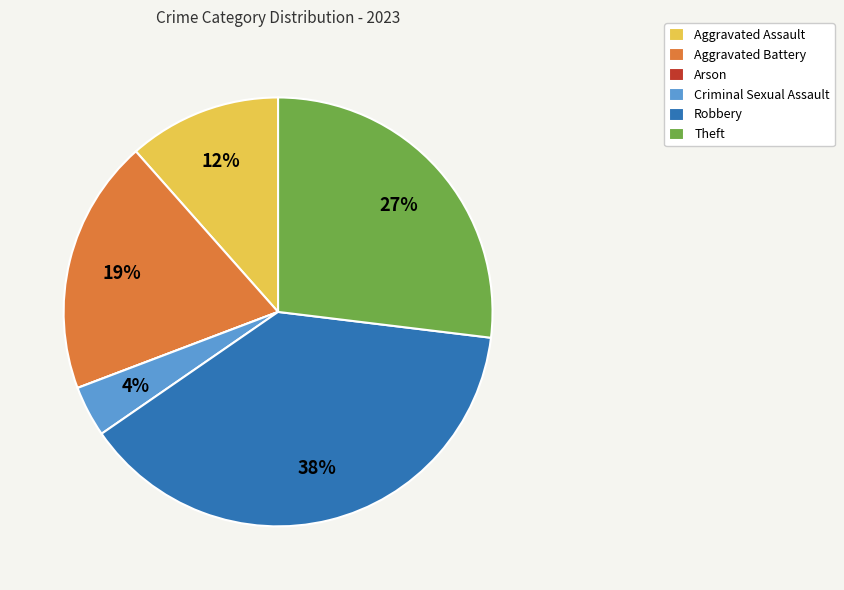

True or false: Robbery accounts for 45% of the total.

False